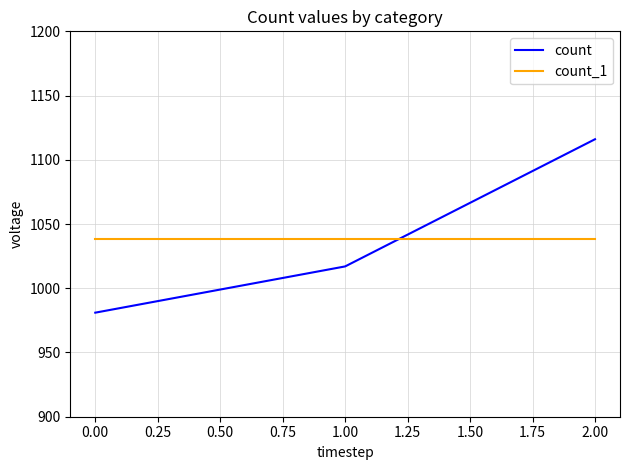

What is the minimum value for count_1?

1038